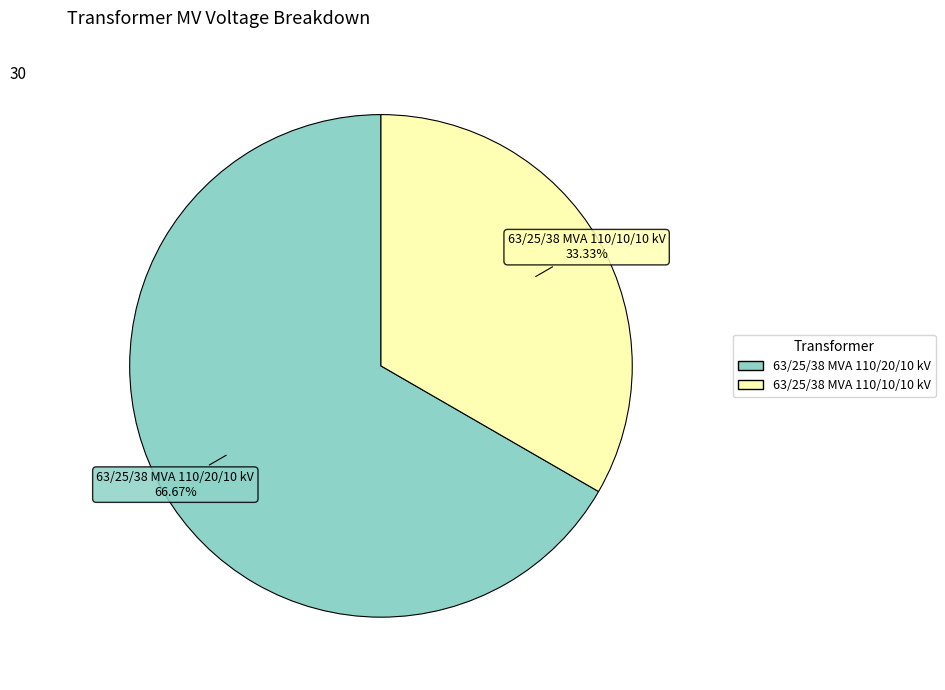

The 63/25/38 MVA 110/20/10 kV slice represents 75% of the pie. True or false?

False